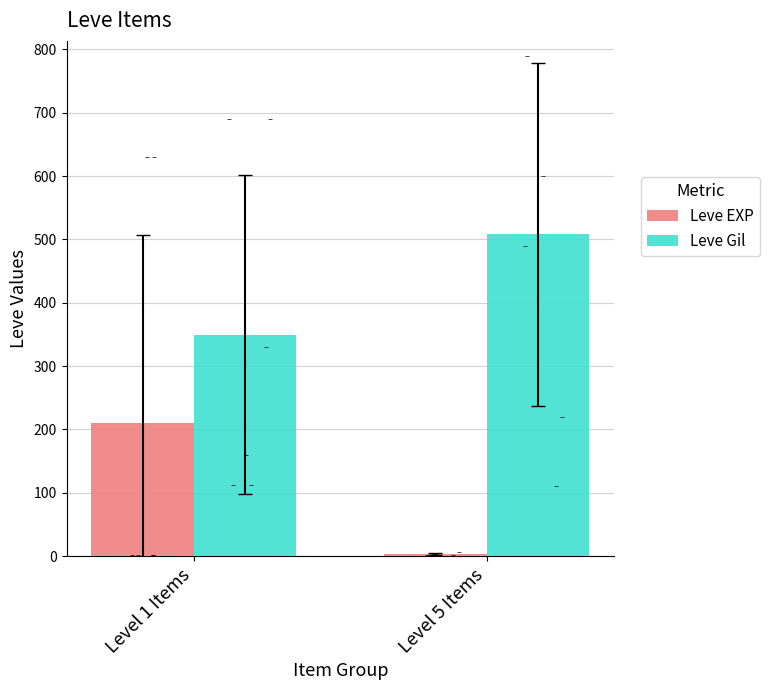

What is the total value across all series at Level 5 Items?

512.0